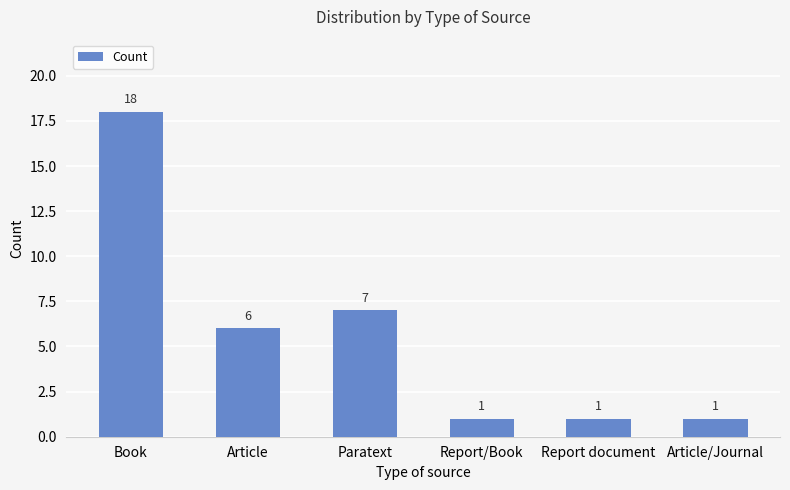

What is the sum of all values?

34